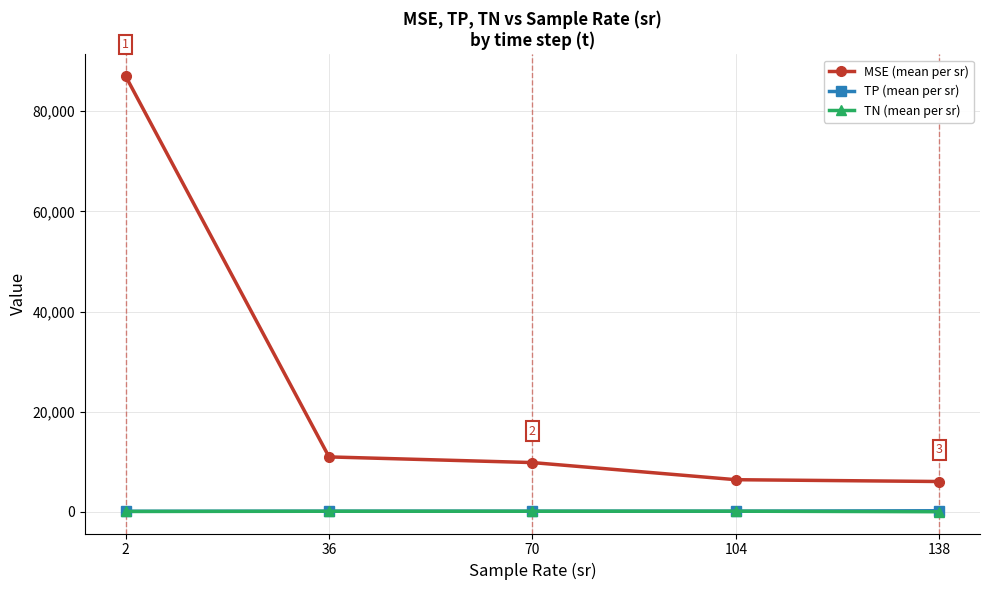

What is the total value across all series at 36?

11271.9